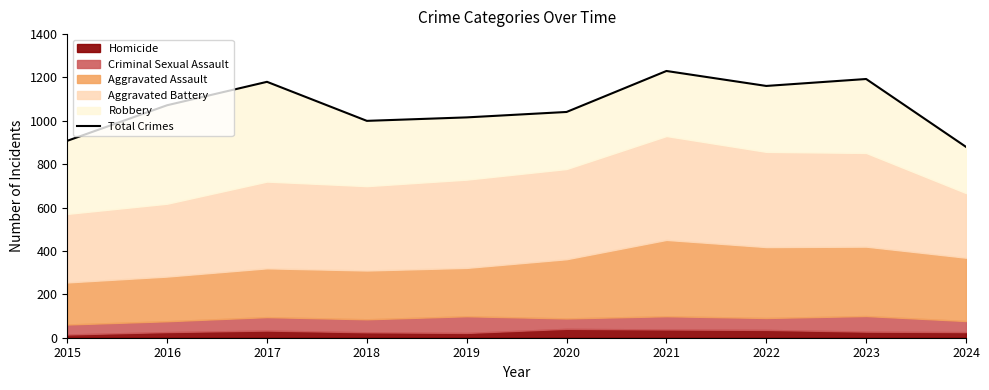

What is the change in value from 2022 to 2024?

-281